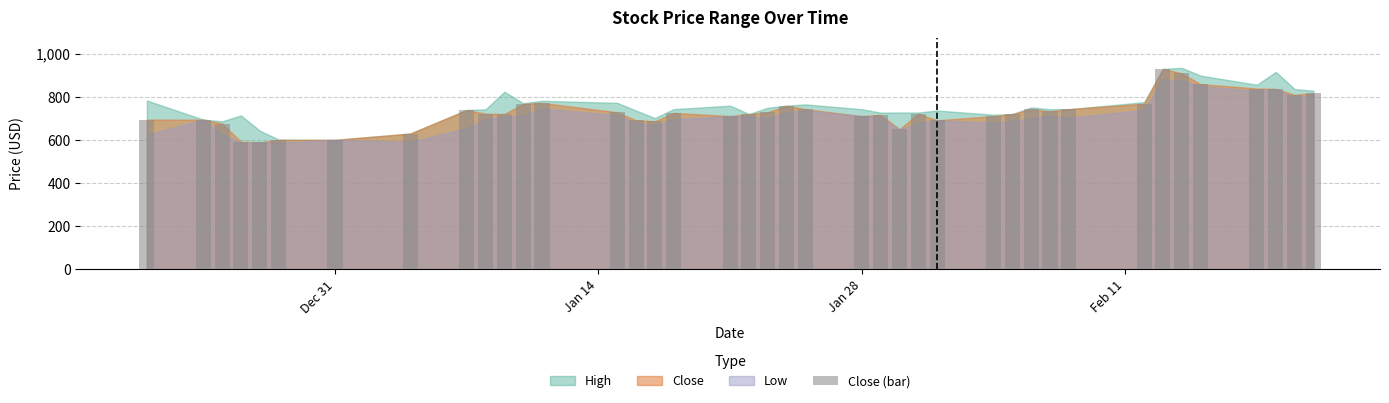

What is the value of the 1st bar from the left?

695.2